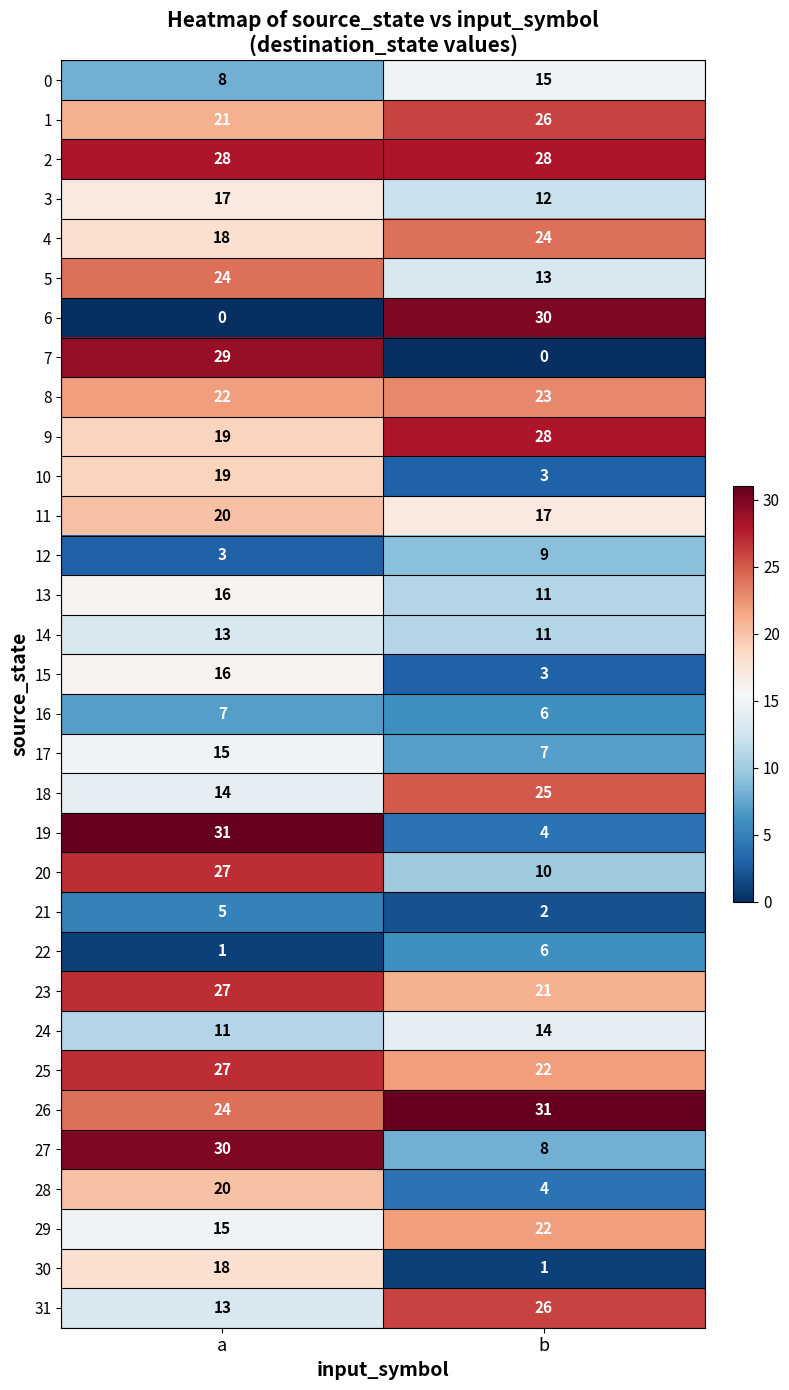

Which series changed the most between a and b?

6